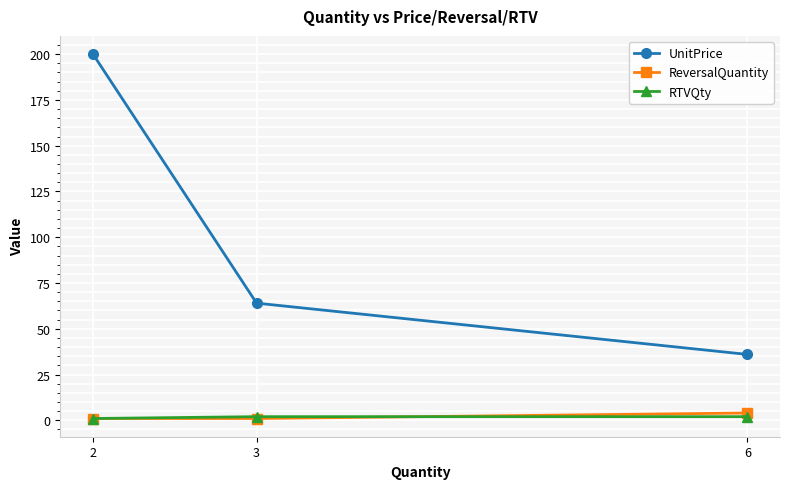

At which category is the sum across all series the highest?

2